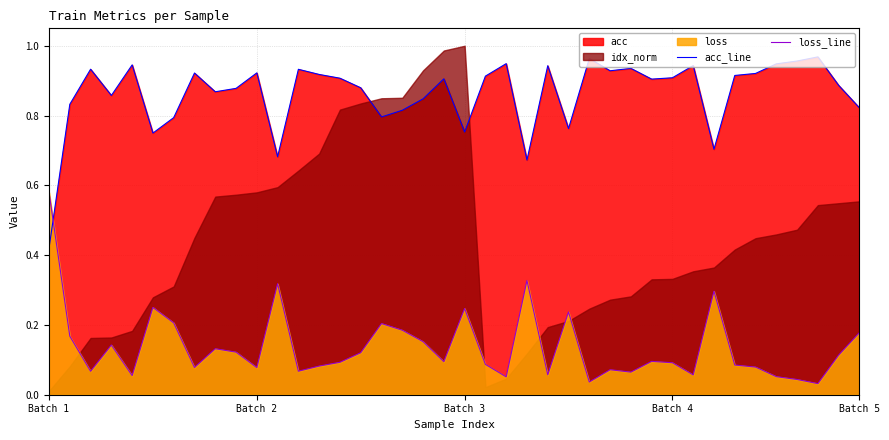

How many times do loss_line and acc_line cross each other?

1